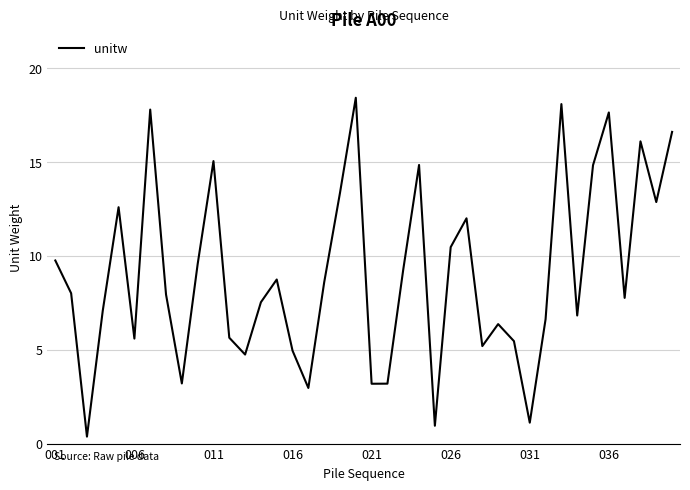

What is the difference between the maximum and minimum values?

18.1